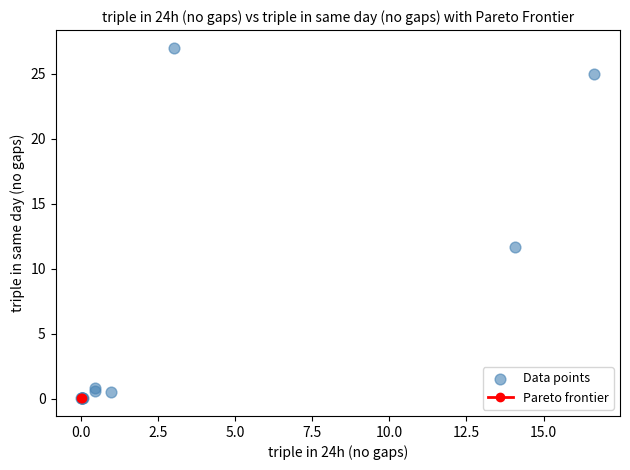

What Y value in the scatter plot is closest to 13?

11.6